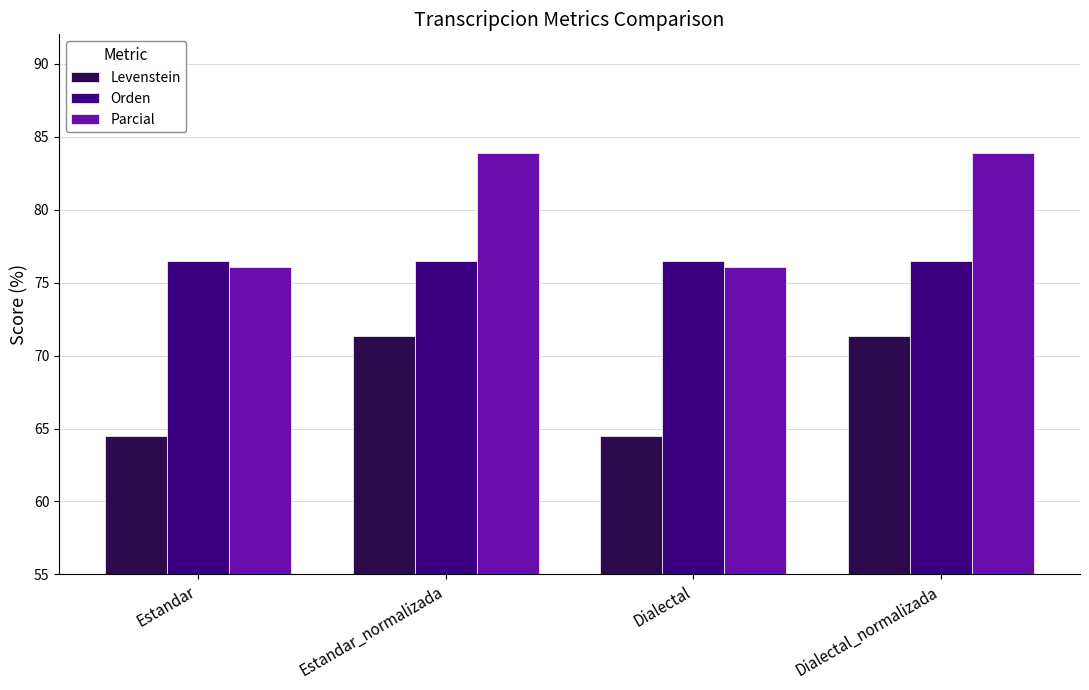

The value of Parcial at Dialectal is 76.1. True or false?

True